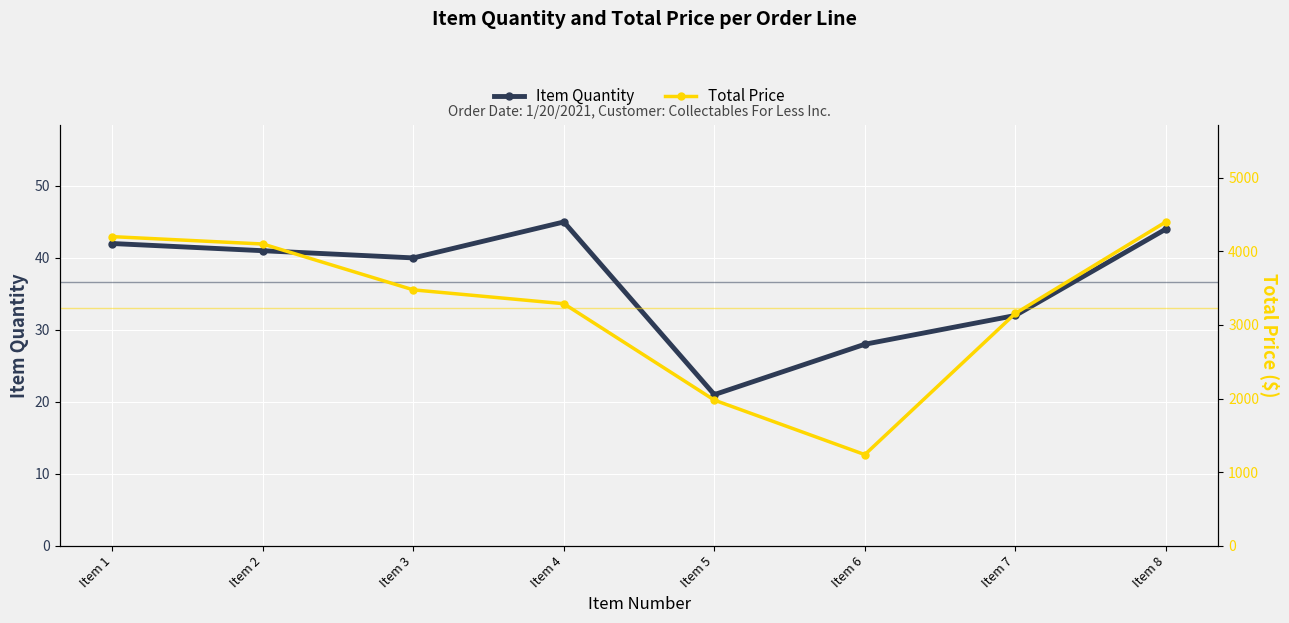

The value of Item Quantity at Item 4 is 14.7. True or false?

False